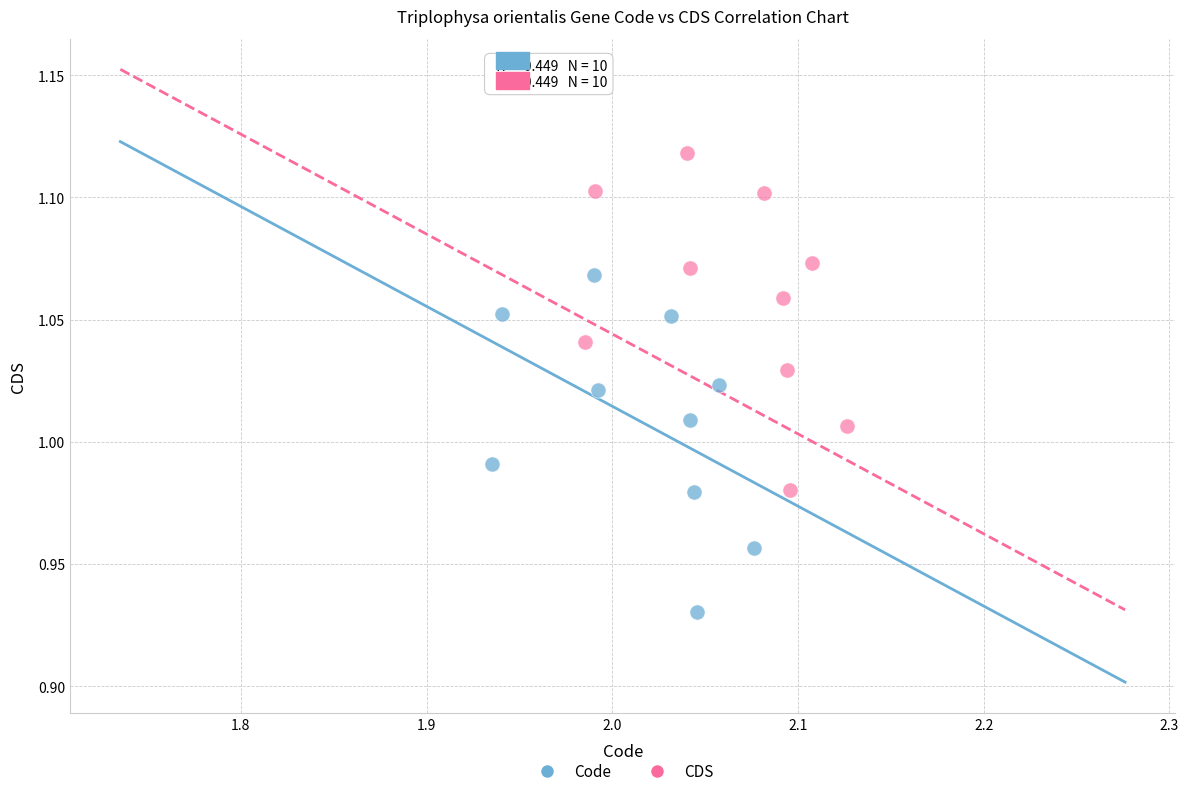

Which series contains the highest Y value?

CDS